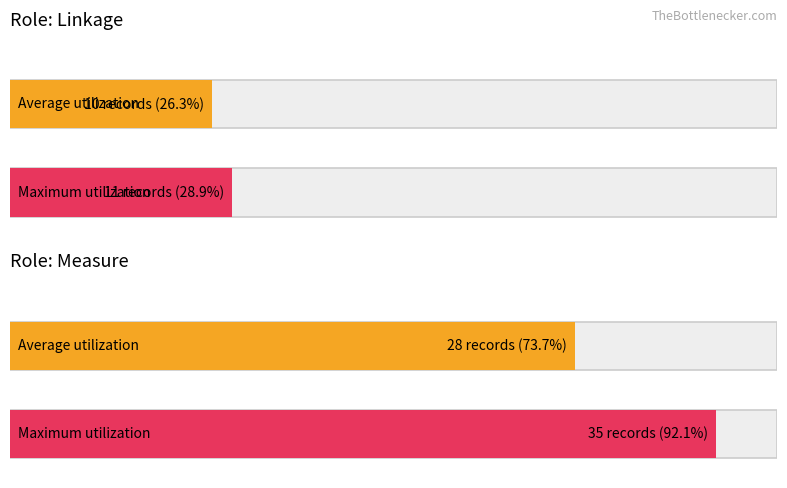

What are all the series names shown in the legend?

Average utilization, Maximum utilization